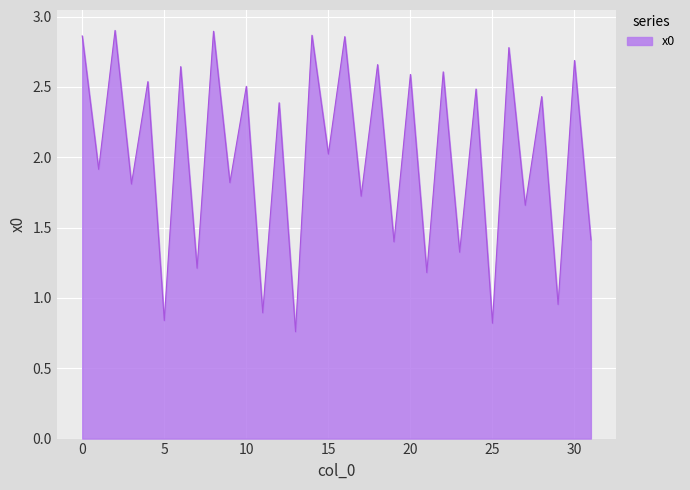

What is the difference between the maximum and minimum values?

2.1